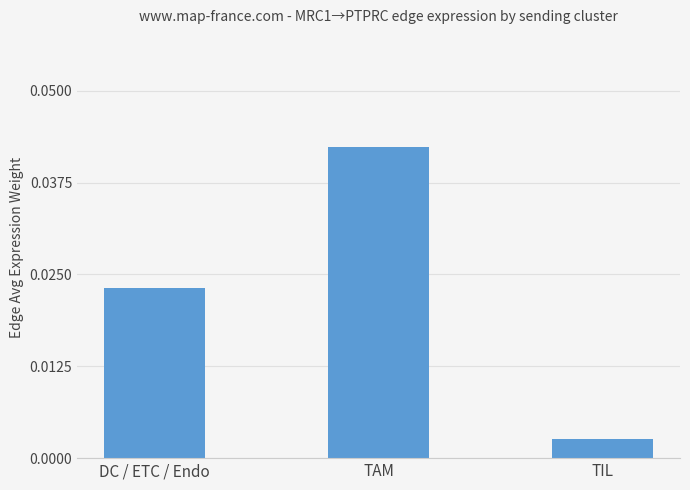

At which label is the value closest to 0?

TIL